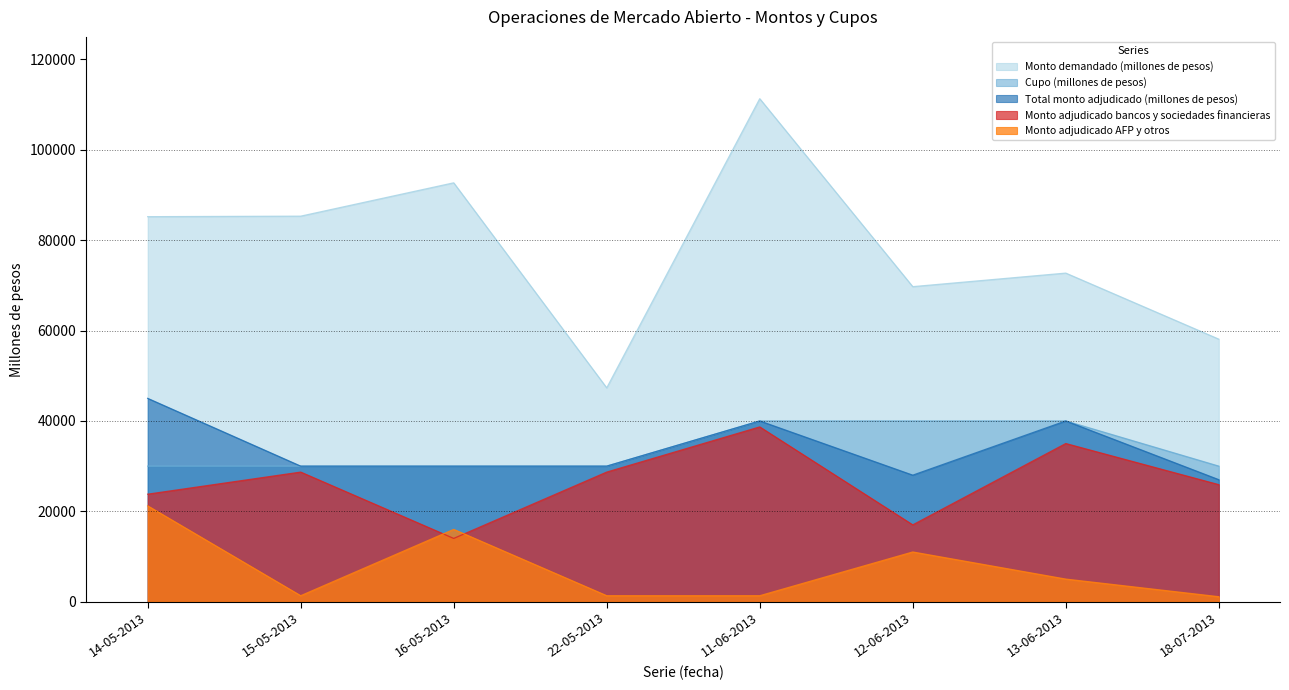

What is the approximate value of Cupo (millones de pesos) at 13-06-2013?

40000